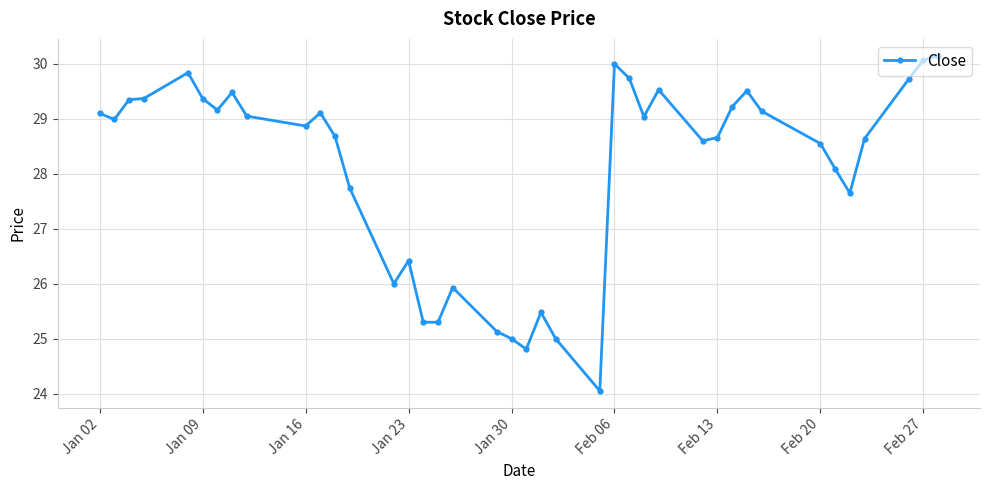

What is the minimum value shown in the chart?

24.0